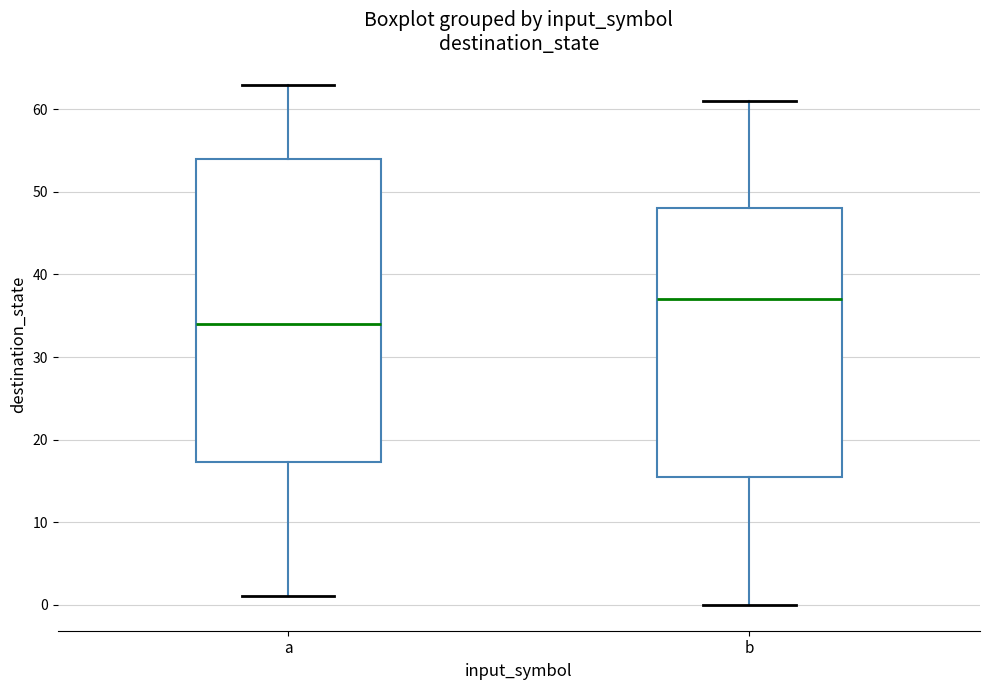

Where does the upper whisker of the box for a end on the y-axis? The values are not printed on the chart, so give them approximately, as read against the axis.

63